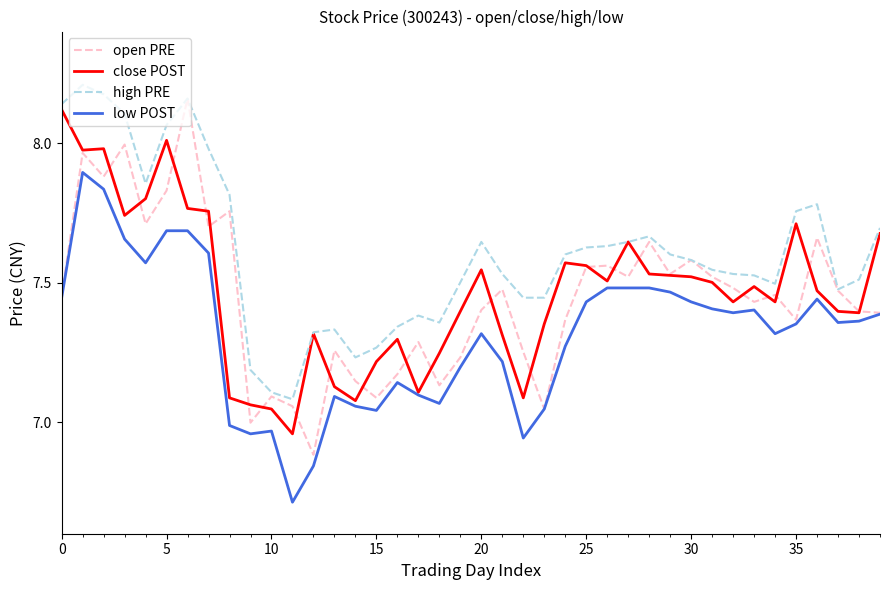

Which series has the largest total across all categories?

high PRE